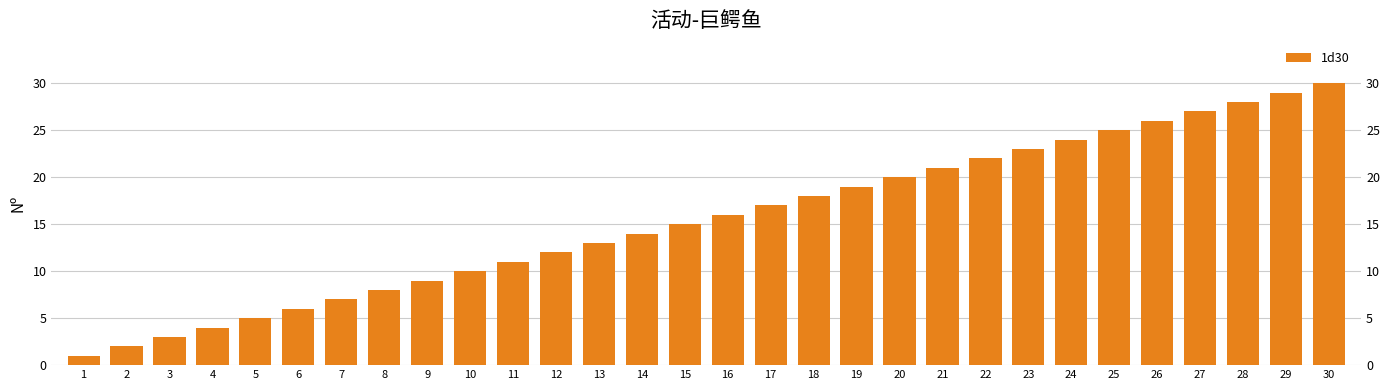

What is the maximum value shown in the chart?

30